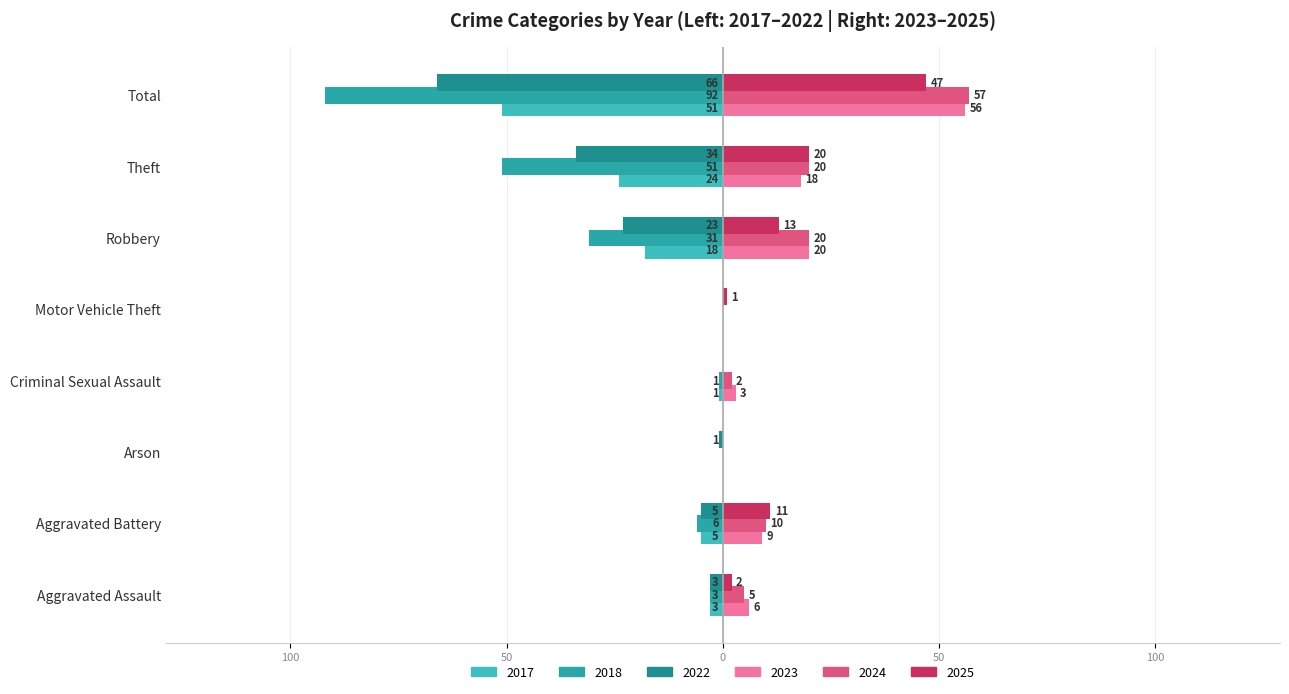

What is the highest value of the 2023 series?

56